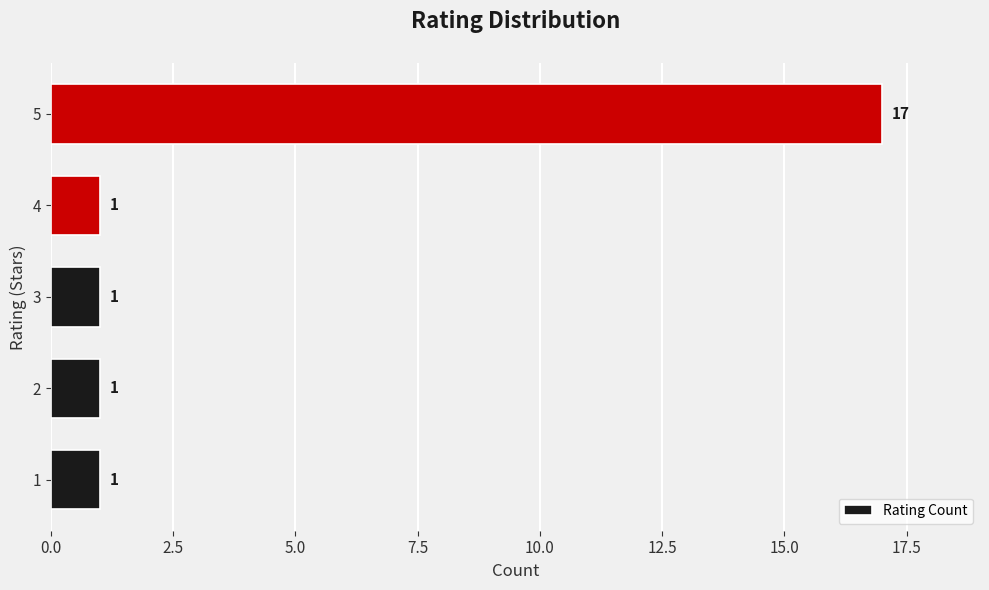

Reading bottom to top, transcribe all the data shown in this chart.

1	1	1	1	17